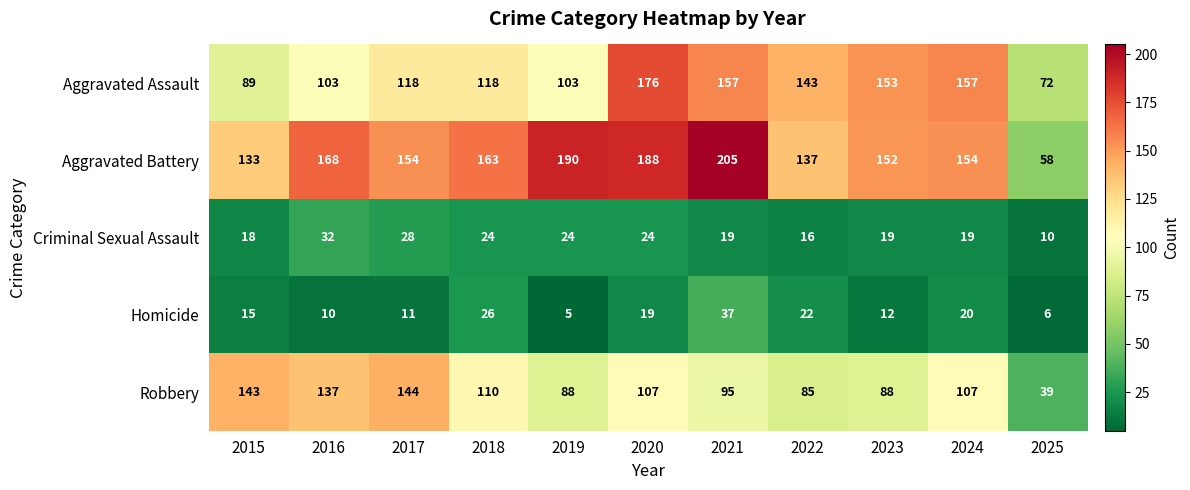

Which series has the largest range (max minus min)?

Aggravated Battery